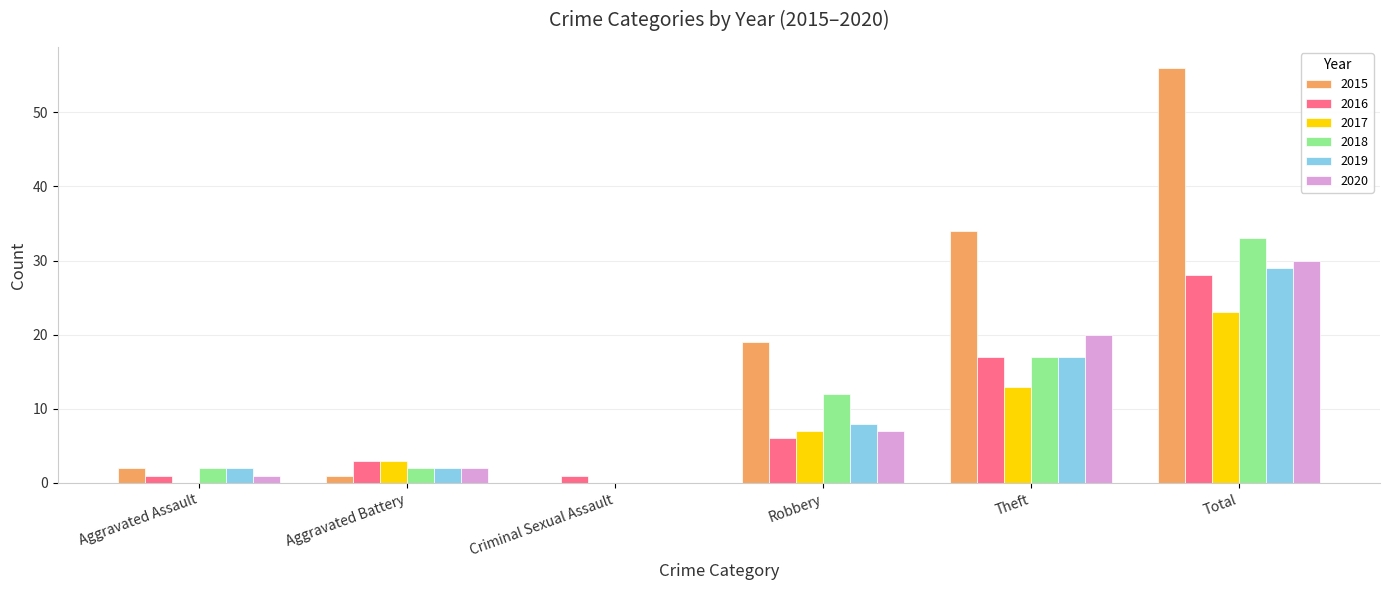

What are all the series names shown in the legend?

2015, 2016, 2017, 2018, 2019, 2020